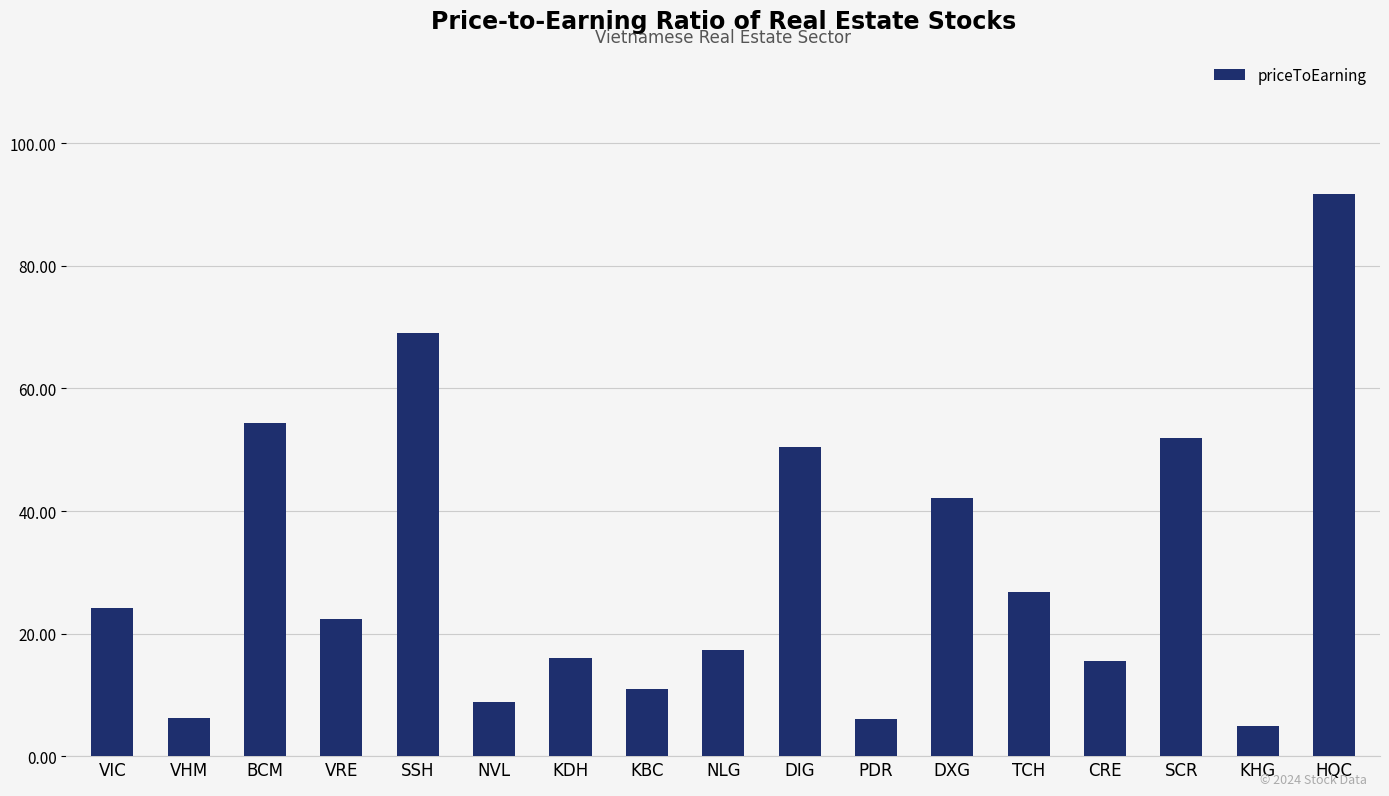

What is the label of the 6th bar from the left?

NVL